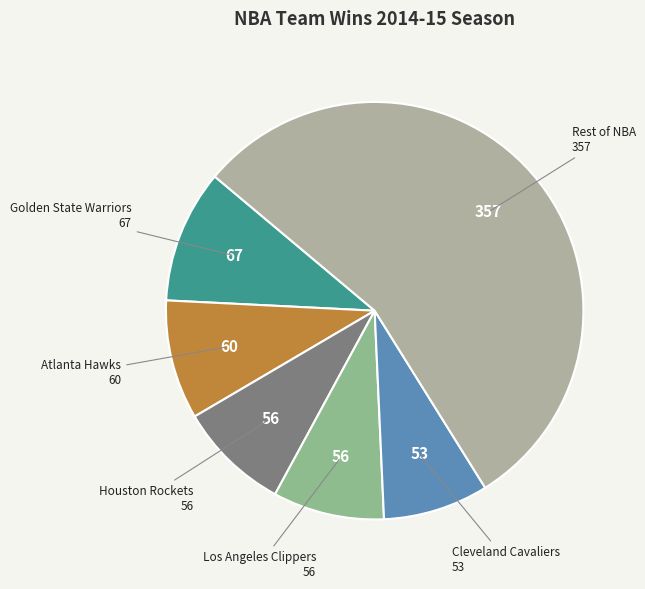

How many segments does this pie chart have?

6